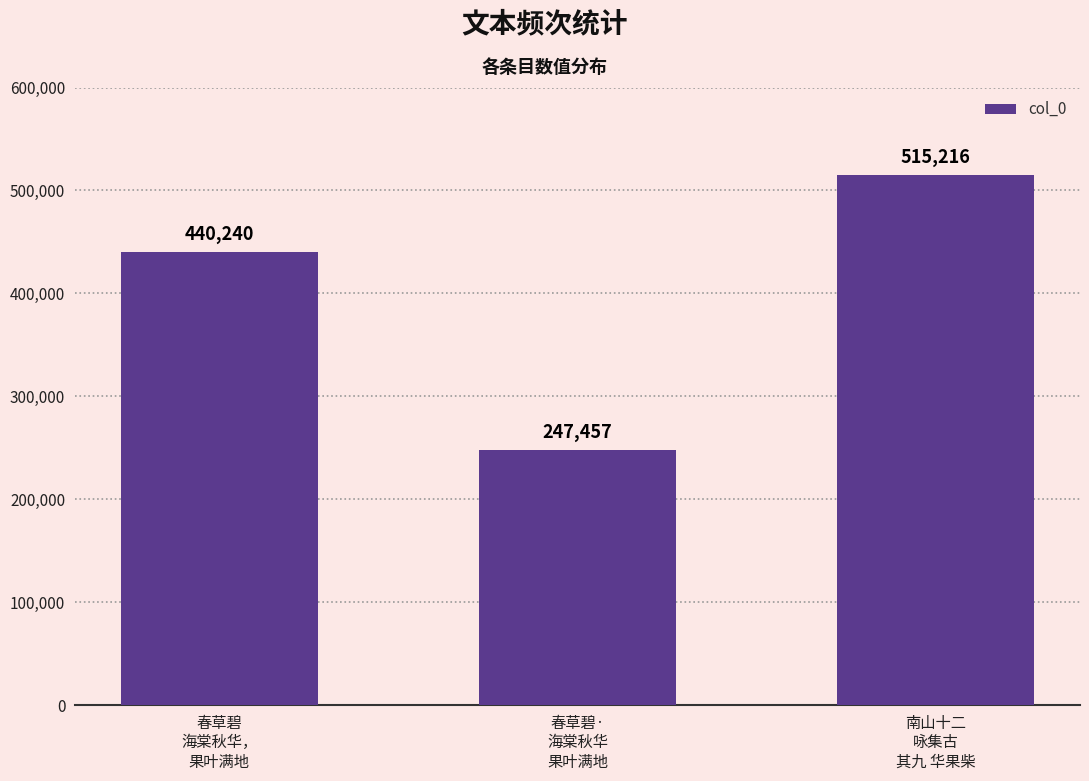

How many values are between 247457 and 515216?

3